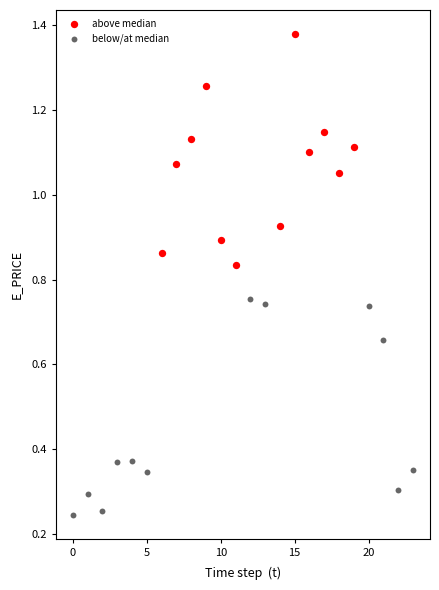

Which series contains the highest Y value?

above median